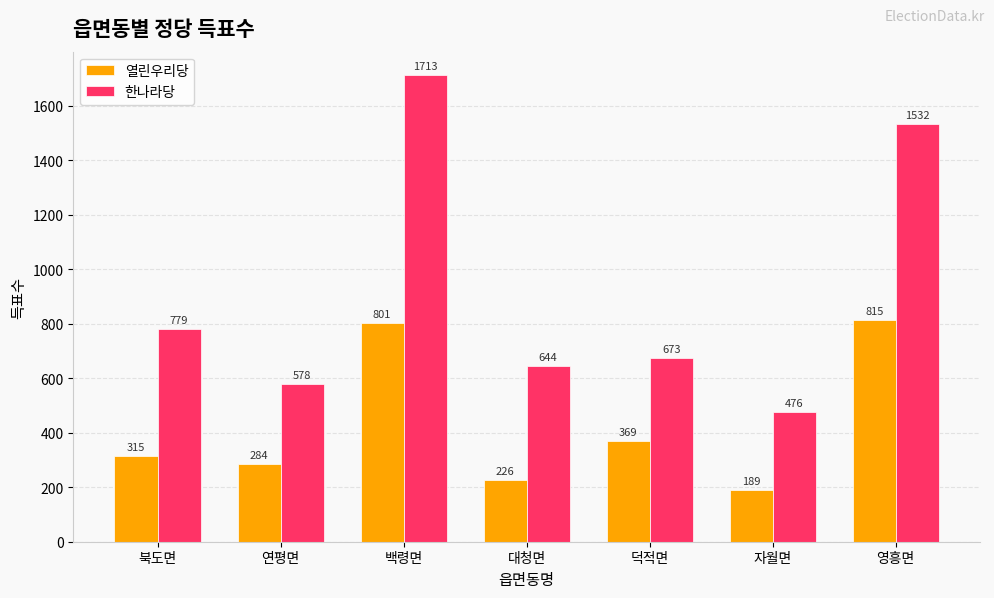

Reading left to right, what are all the values shown in this chart?

열린우리당: 북도면=315	연평면=284	백령면=801	대청면=226	덕적면=369	자월면=189	영흥면=815
한나라당: 북도면=779	연평면=578	백령면=1713	대청면=644	덕적면=673	자월면=476	영흥면=1532